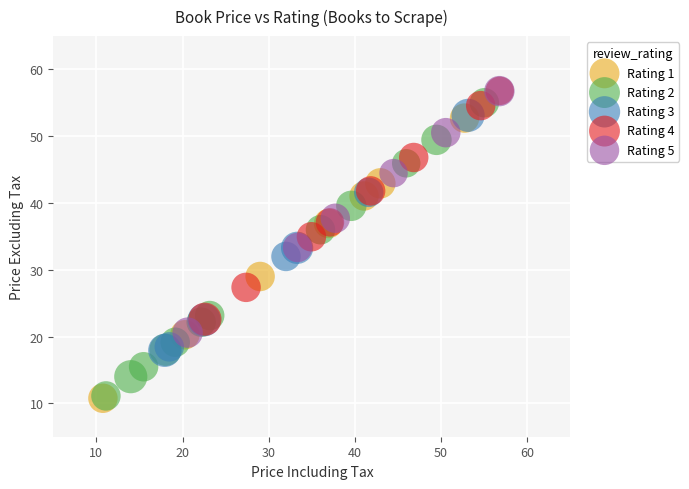

What are all the series names shown in the legend?

Rating 1, Rating 2, Rating 3, Rating 4, Rating 5